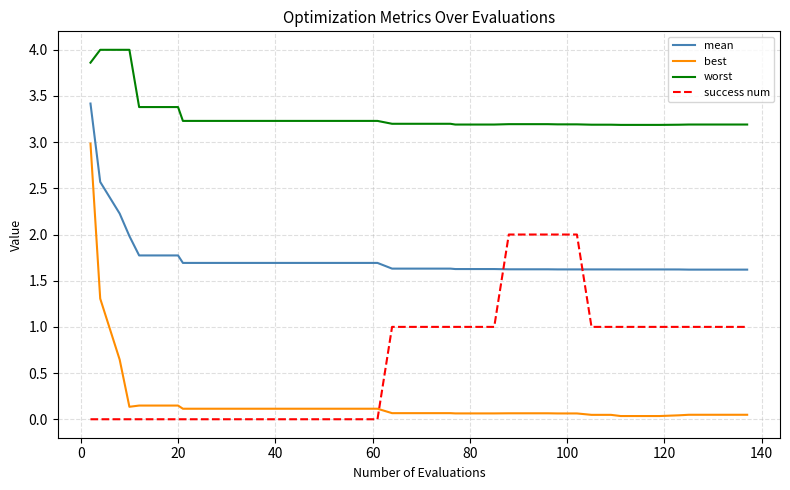

Which series has the largest total across all categories?

worst